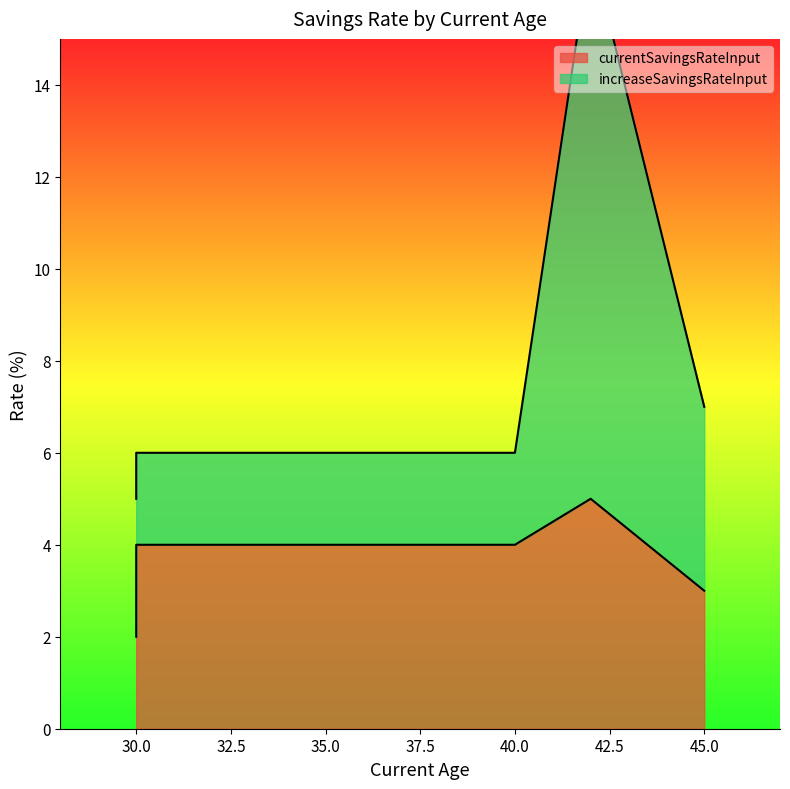

In increaseSavingsRateInput, how many points are higher than both neighbors (excluding endpoints)?

1